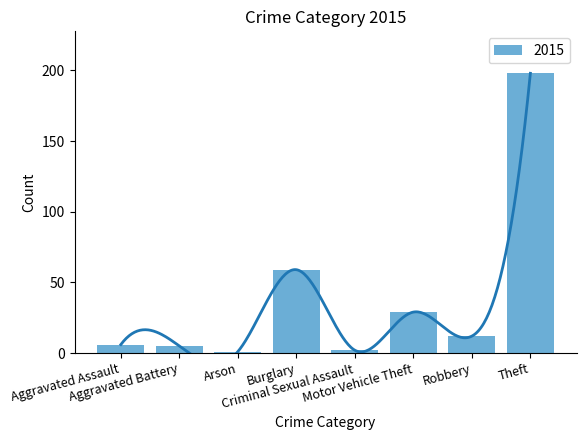

What is the difference between the maximum and minimum values in the 2015 series?

197